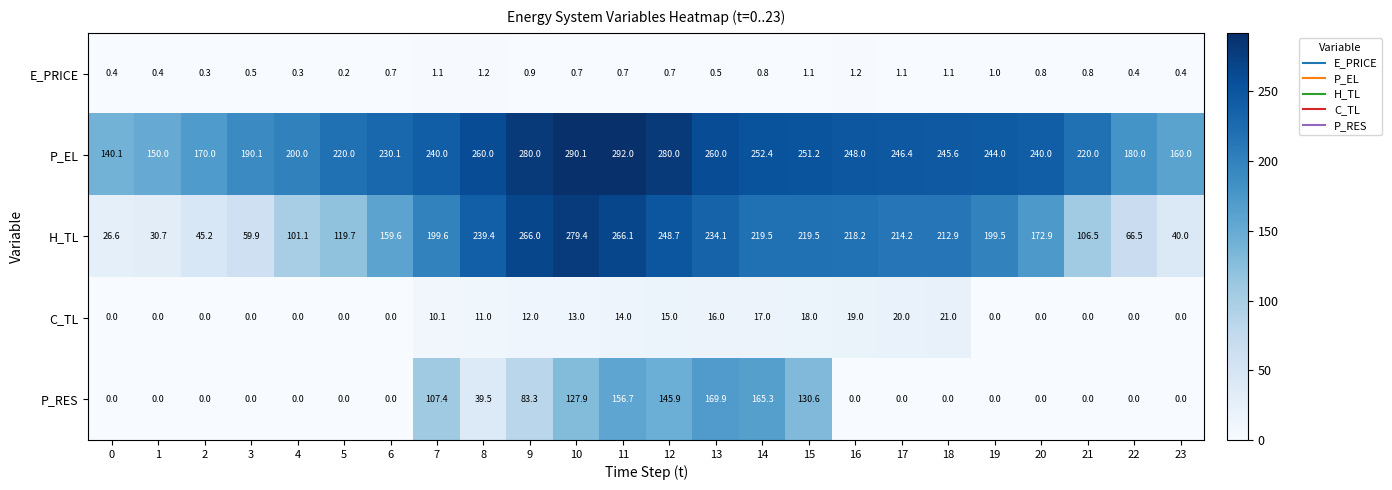

What is the difference between the highest and lowest values at 18?

245.6